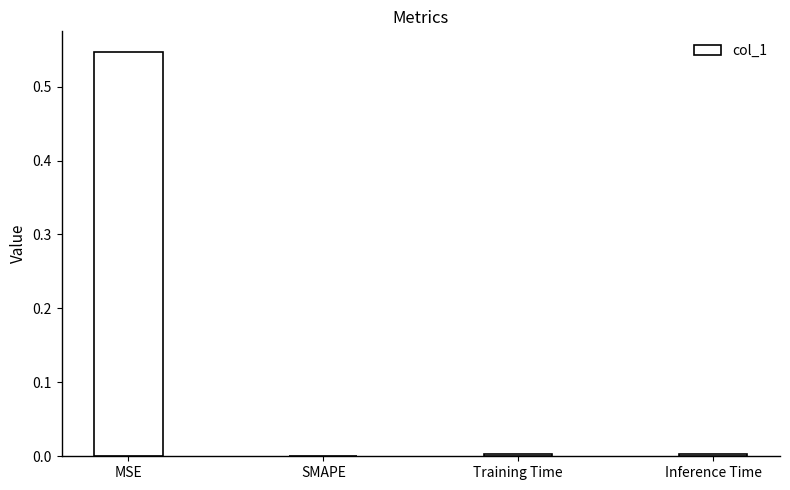

What is the change in value from MSE to Inference Time?

-0.5